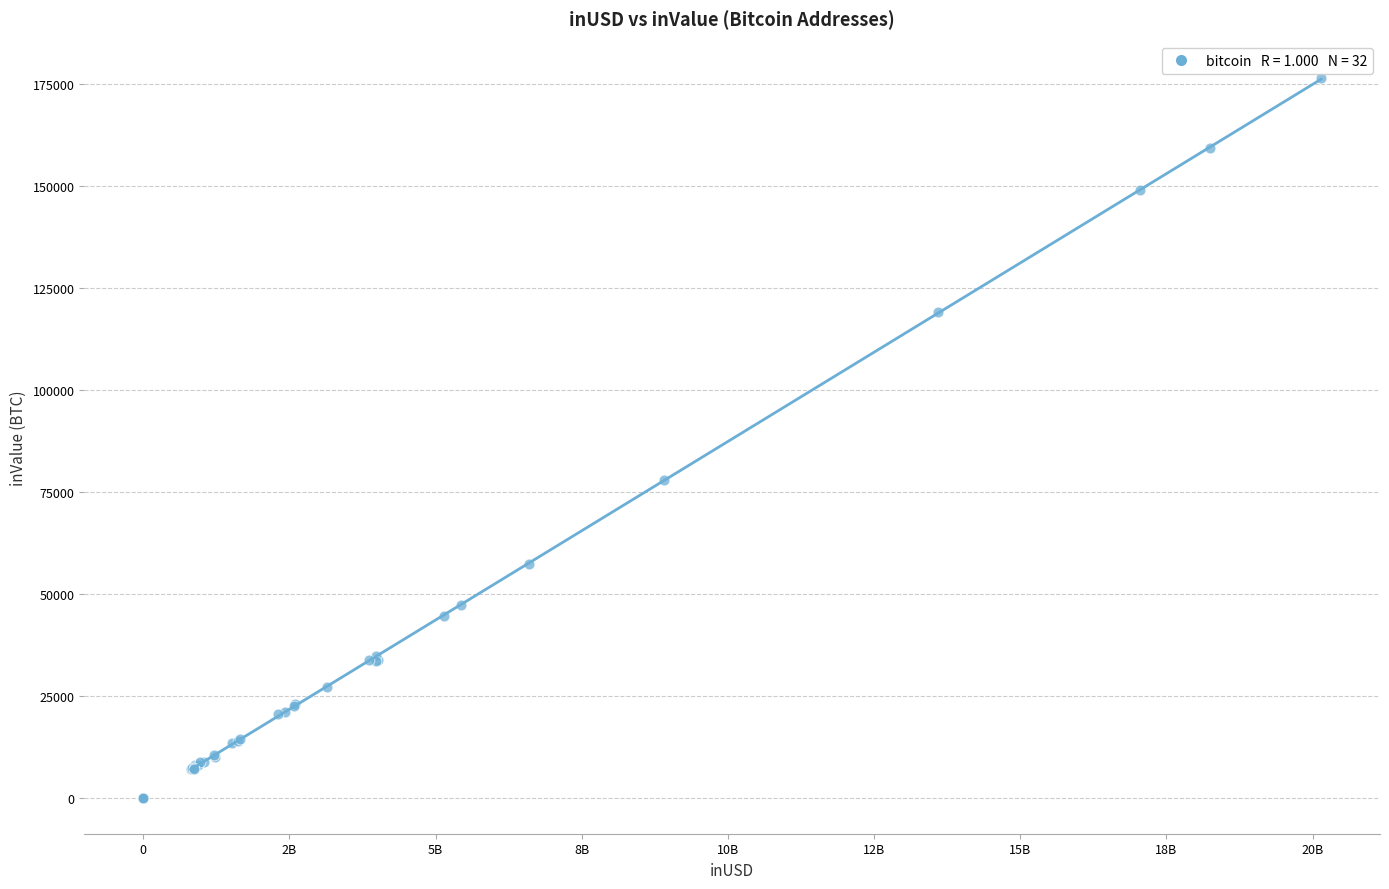

What Y value in the scatter plot is closest to 88246?

77887.5